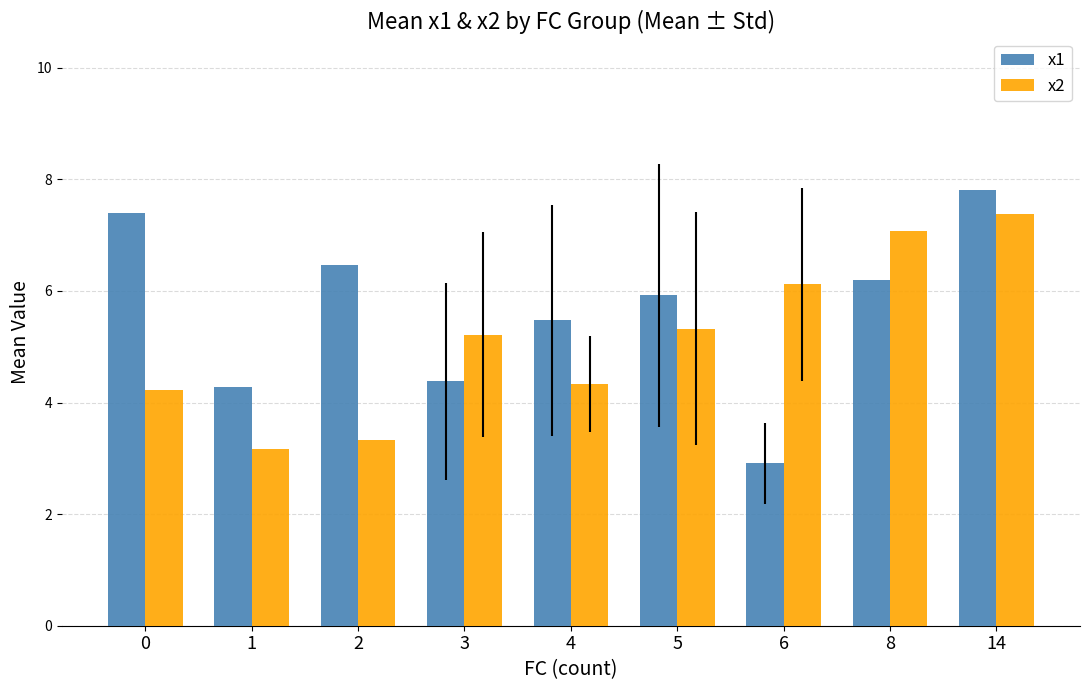

What is the smallest value displayed?

2.9